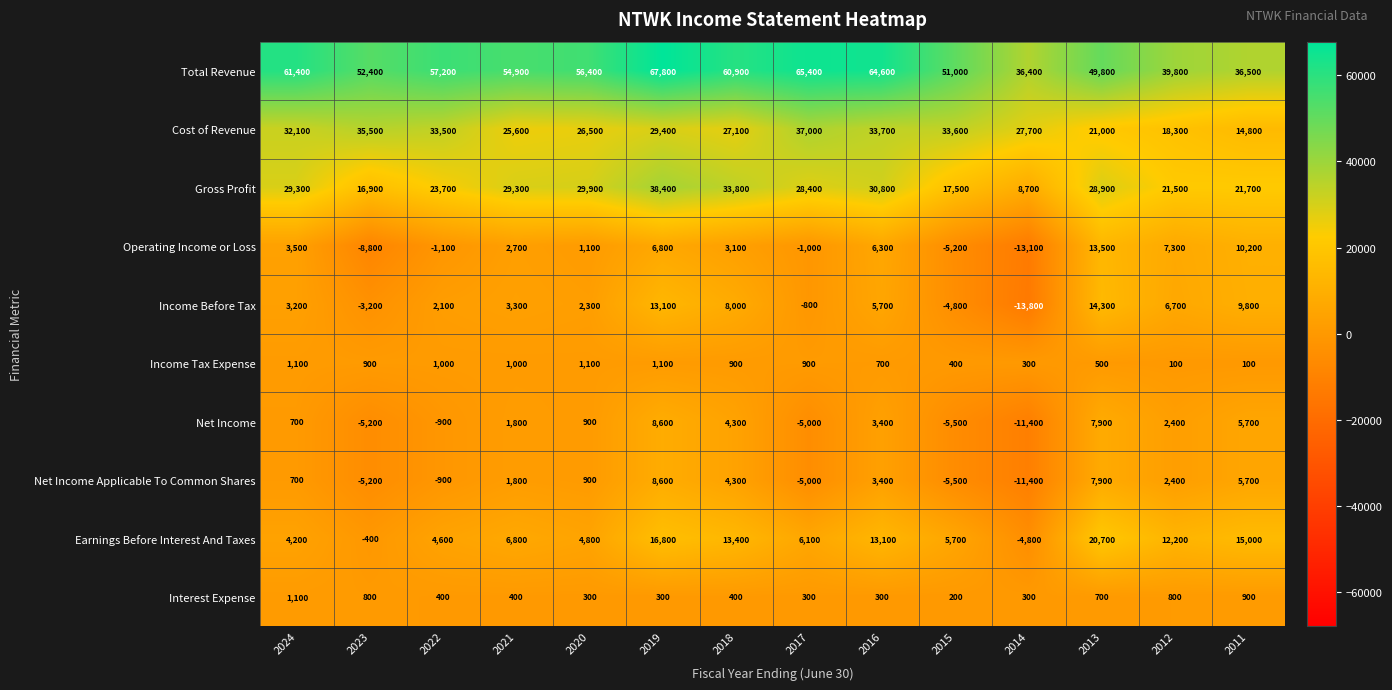

What is the approximate value of Cost of Revenue at 2015?

33600